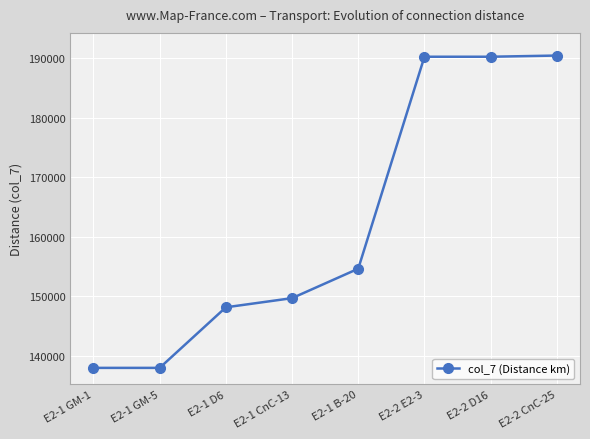

What is the value of the 3rd point from the left?

148140